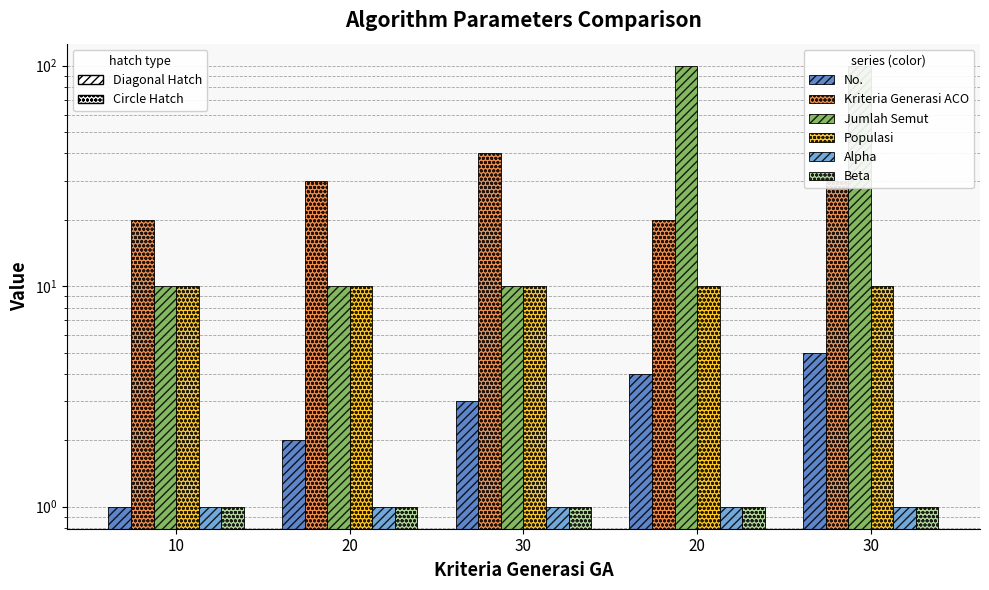

Rank the series by their maximum value, from highest to lowest.

Jumlah Semut, Kriteria Generasi ACO, Populasi, No., Alpha, Beta